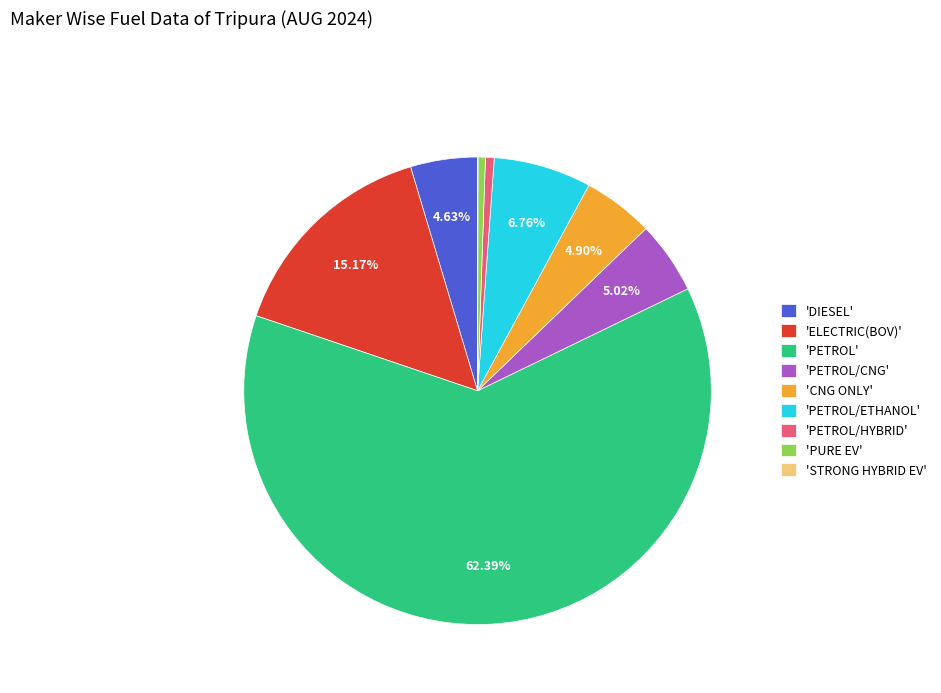

Approximately how many times larger is the value at 'CNG ONLY' compared to 'ELECTRIC(BOV)'?

0.3